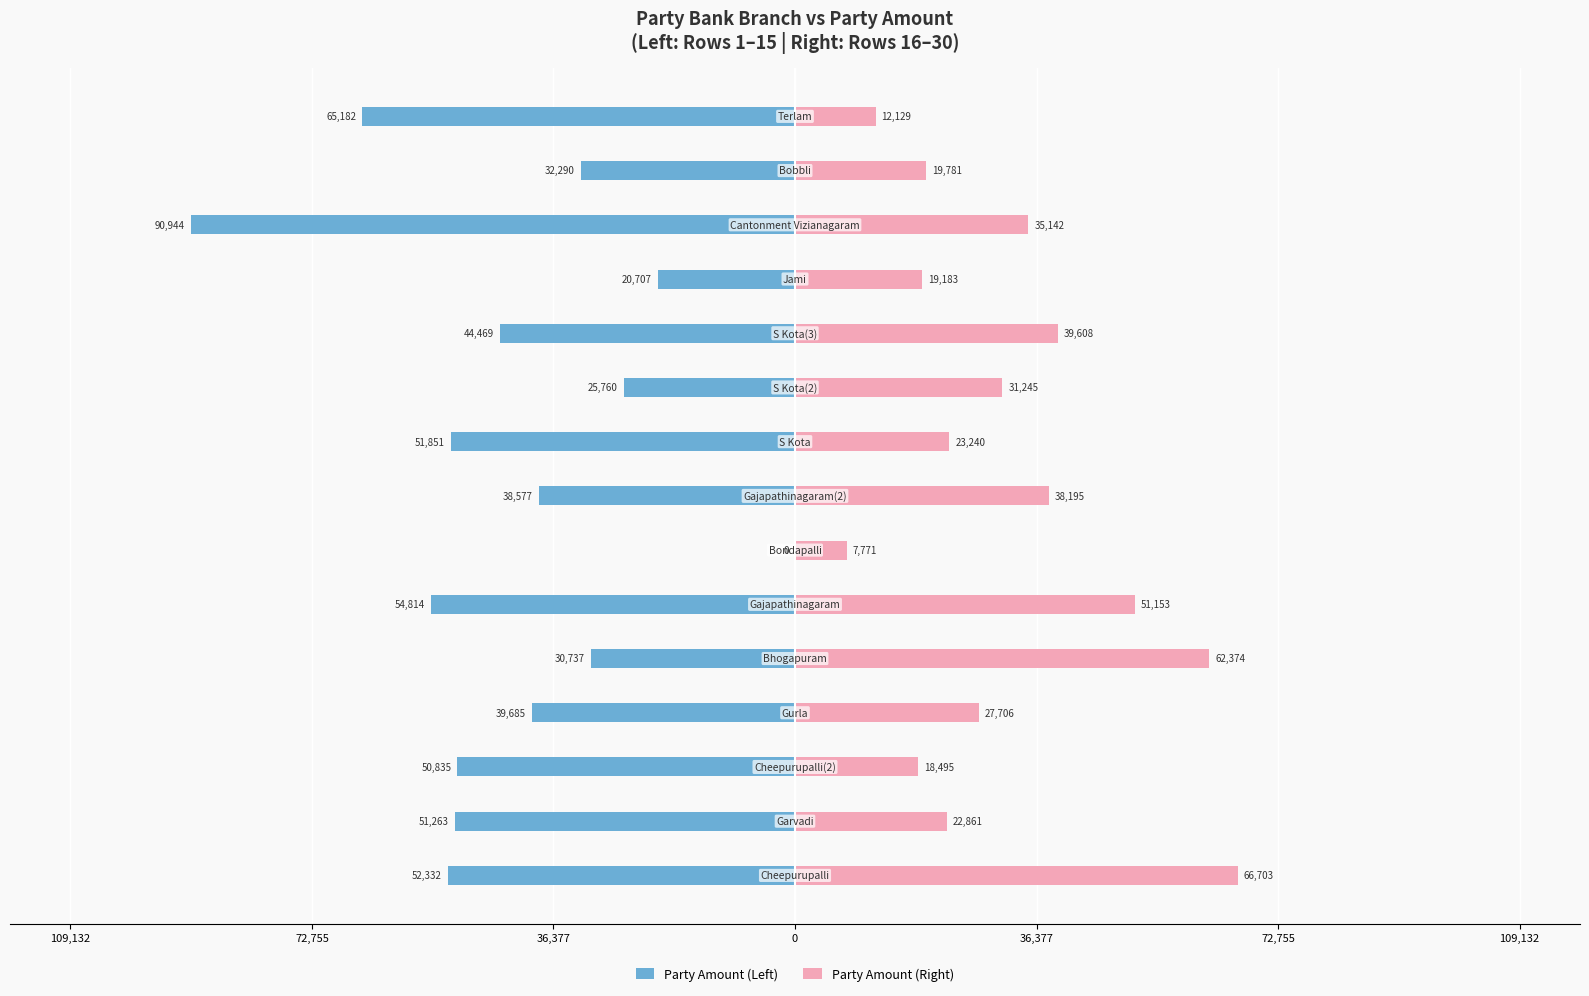

Which series has the widest spread of values?

Party Amount (Left)